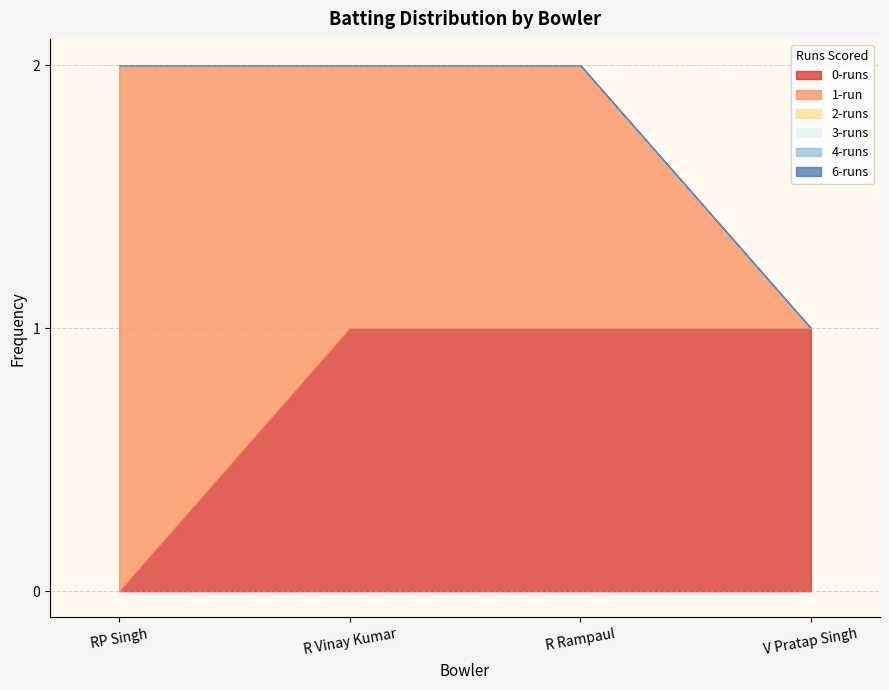

Reading right to left, what are all the values shown in this chart?

0-runs: V Pratap Singh=1	R Rampaul=1	R Vinay Kumar=1	RP Singh=0
1-run: V Pratap Singh=0	R Rampaul=1	R Vinay Kumar=1	RP Singh=2
2-runs: V Pratap Singh=0	R Rampaul=0	R Vinay Kumar=0	RP Singh=0
3-runs: V Pratap Singh=0	R Rampaul=0	R Vinay Kumar=0	RP Singh=0
4-runs: V Pratap Singh=0	R Rampaul=0	R Vinay Kumar=0	RP Singh=0
6-runs: V Pratap Singh=0	R Rampaul=0	R Vinay Kumar=0	RP Singh=0